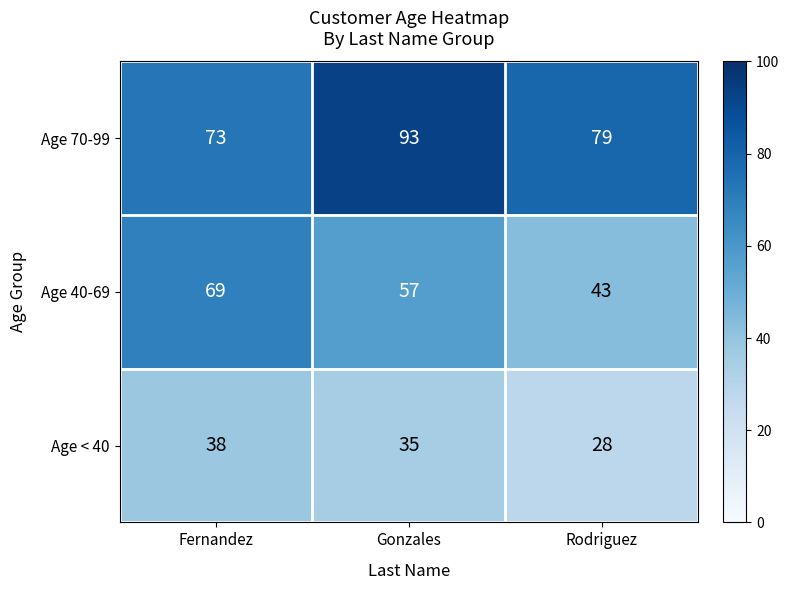

At which label does Age 40-69 first exceed 57?

Fernandez